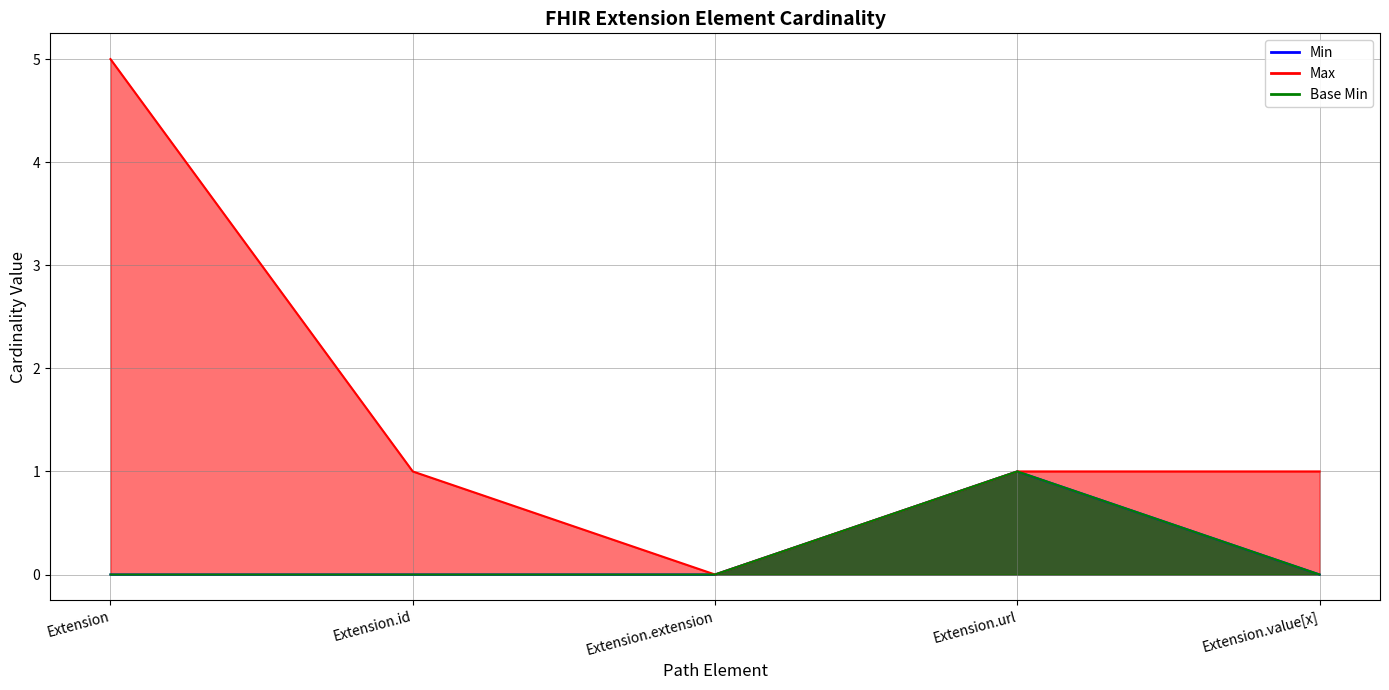

True or false: Min and Base Min intersect in this chart.

False